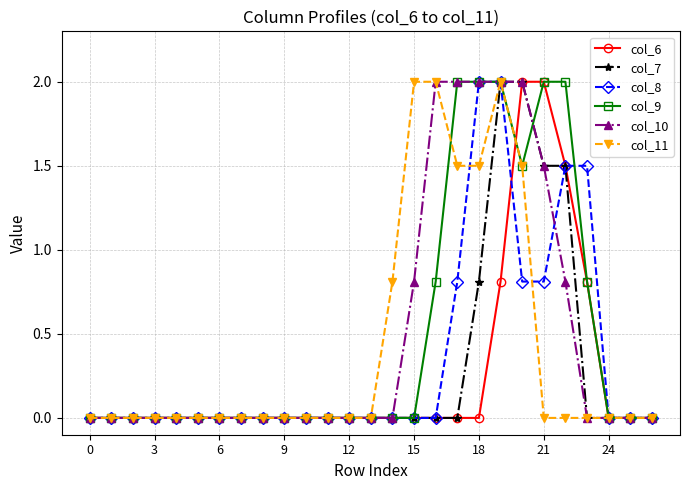

What is the value of the col_10 point at the 23rd from the left?

0.8